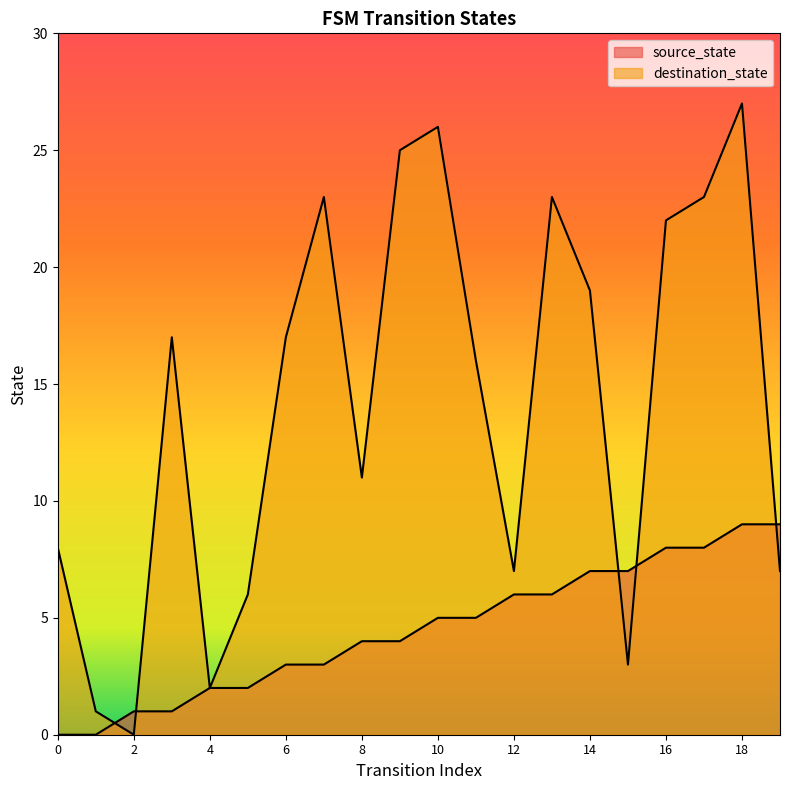

At how many categories does at least one series exceed 9?

12